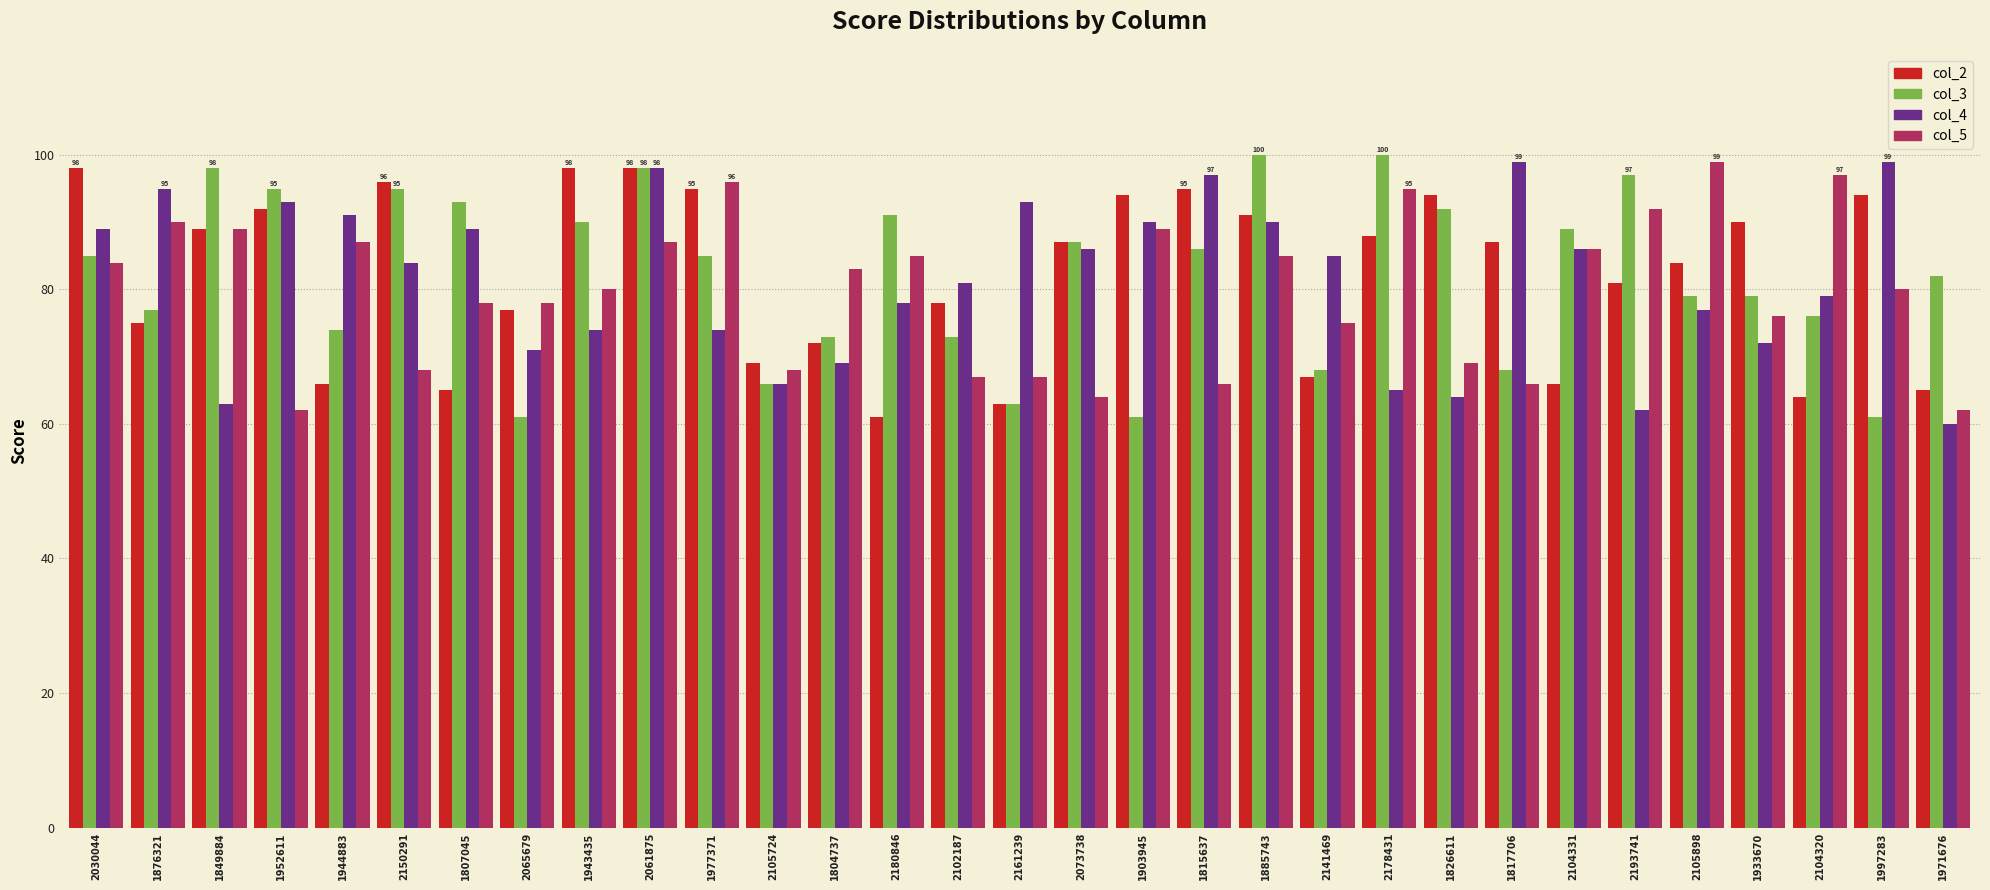

What is the sum of all col_2 values?

2539